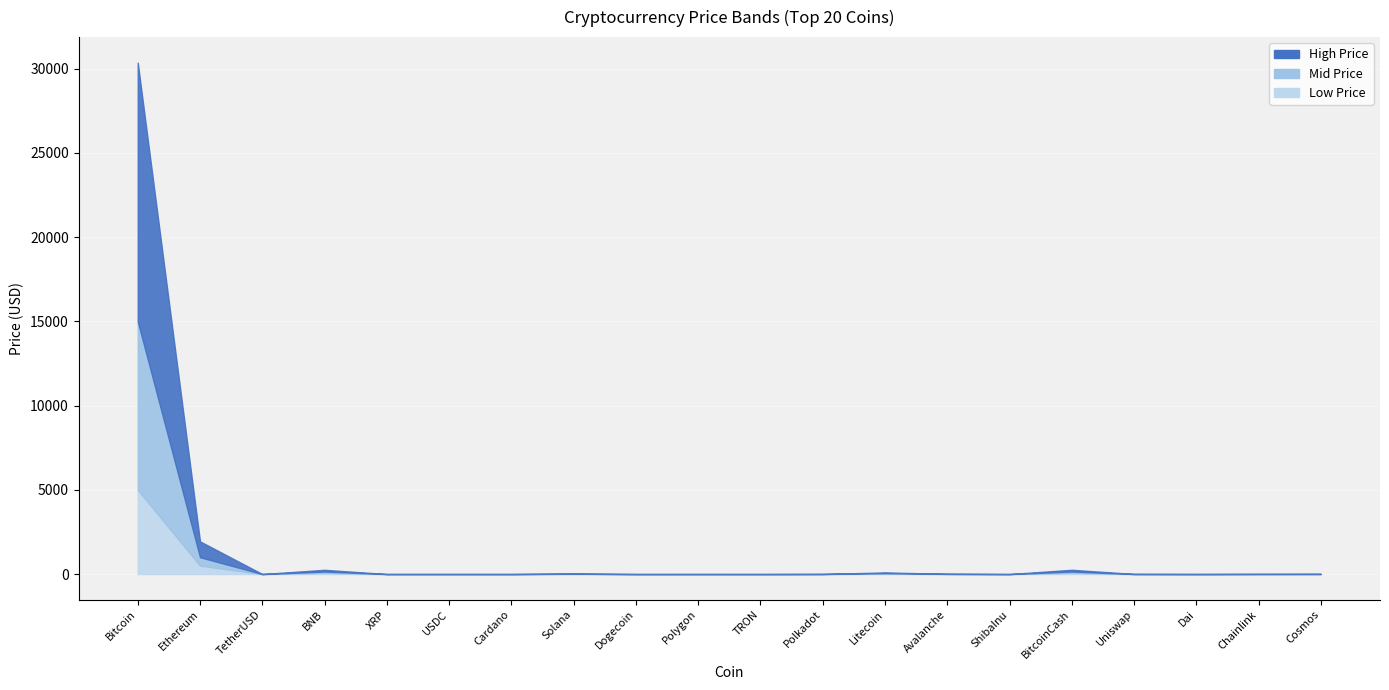

What is the sum of all Low Price values?

5717.2